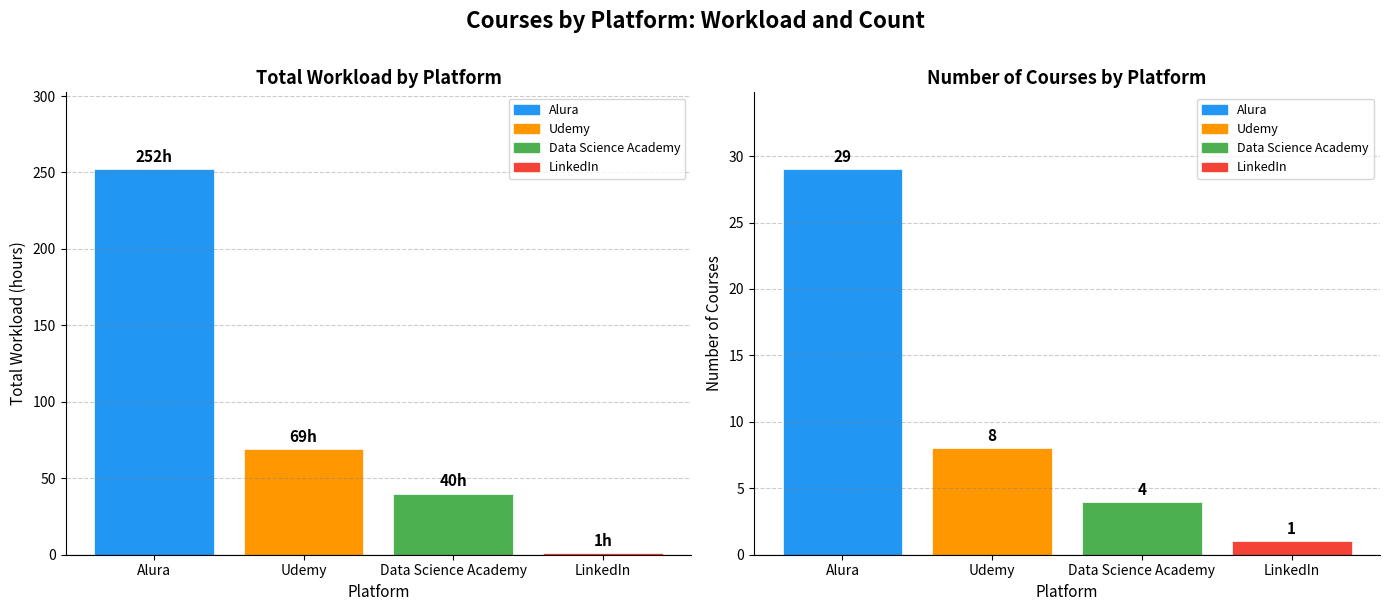

The value of Total Hours at Alura is 453. True or false?

False